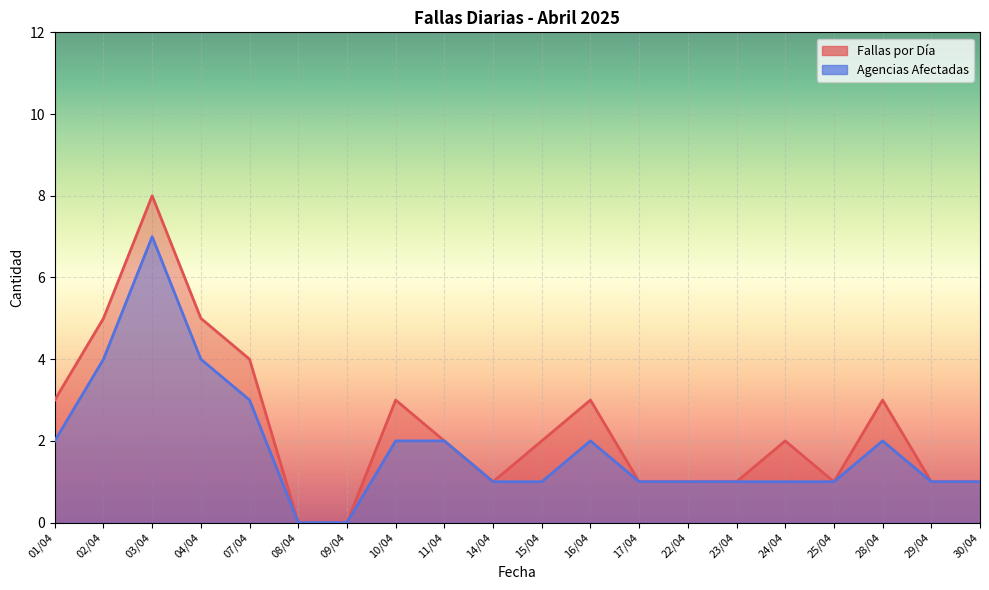

Which label corresponds to the largest value in the chart?

03/04